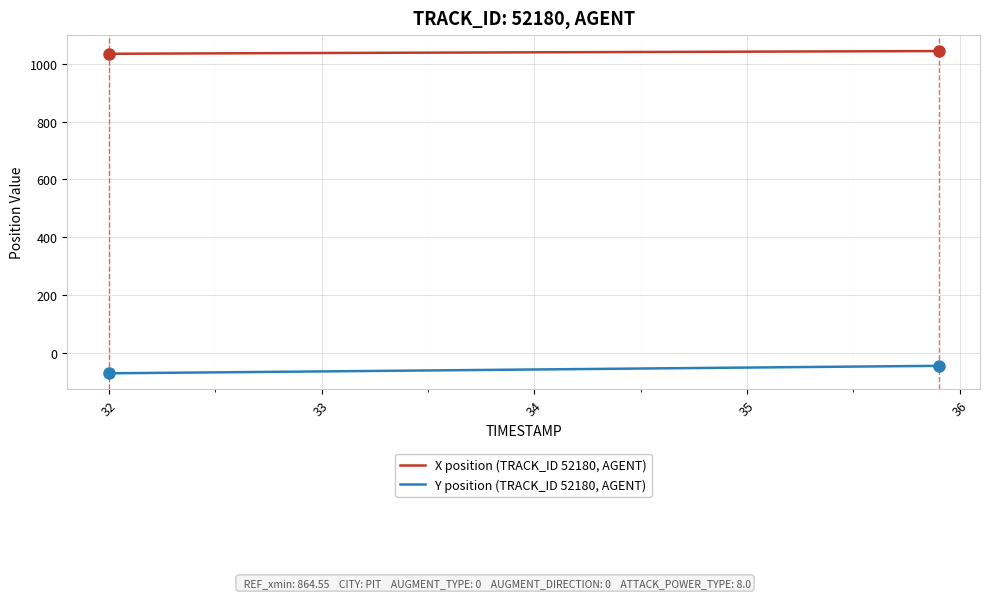

What is the maximum value for X position (TRACK_ID 52180, AGENT)?

1045.2